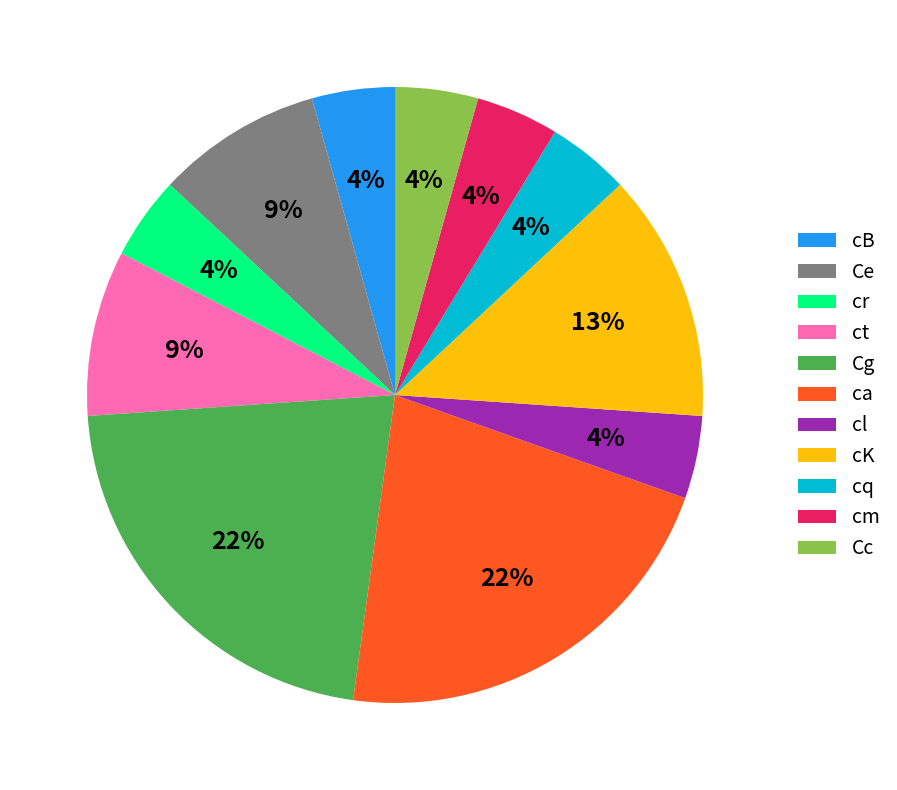

True or false: cr accounts for 4% of the total.

True